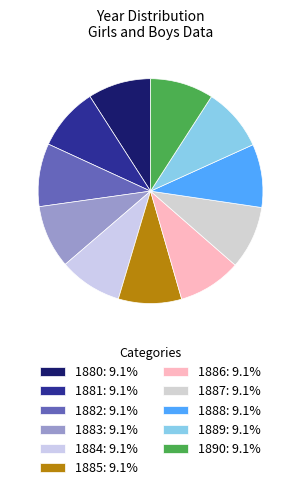

Does 1885 account for over 50% of the chart?

No